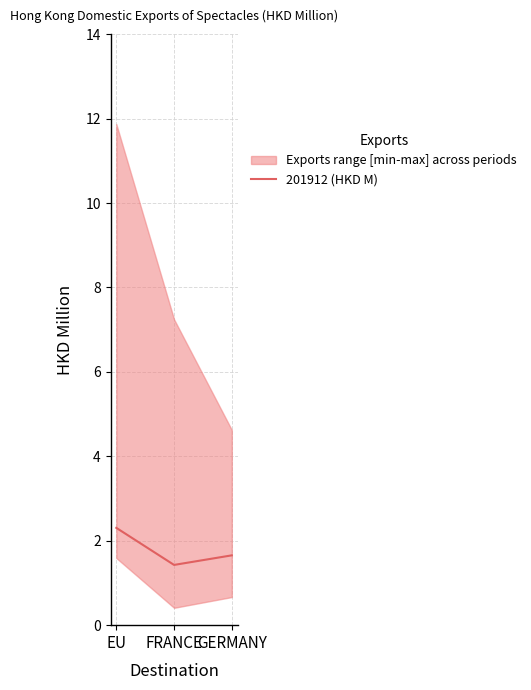

List the labels in order of value, largest first.

EU, GERMANY, FRANCE